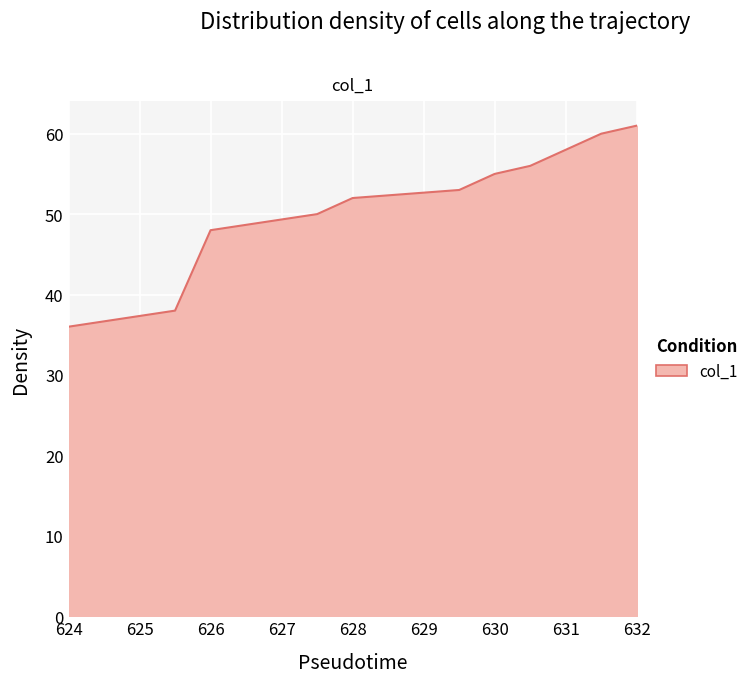

What is the minimum value shown in the chart?

36